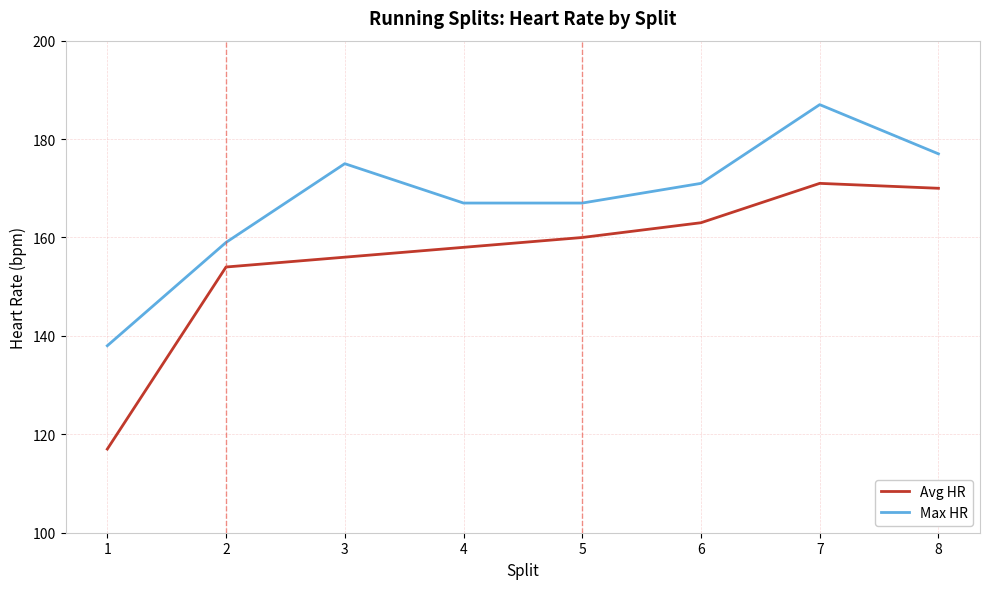

Reading left to right, transcribe all the data shown in this chart.

Avg HR: 117	154	156	158	160	163	171	170
Max HR: 138	159	175	167	167	171	187	177